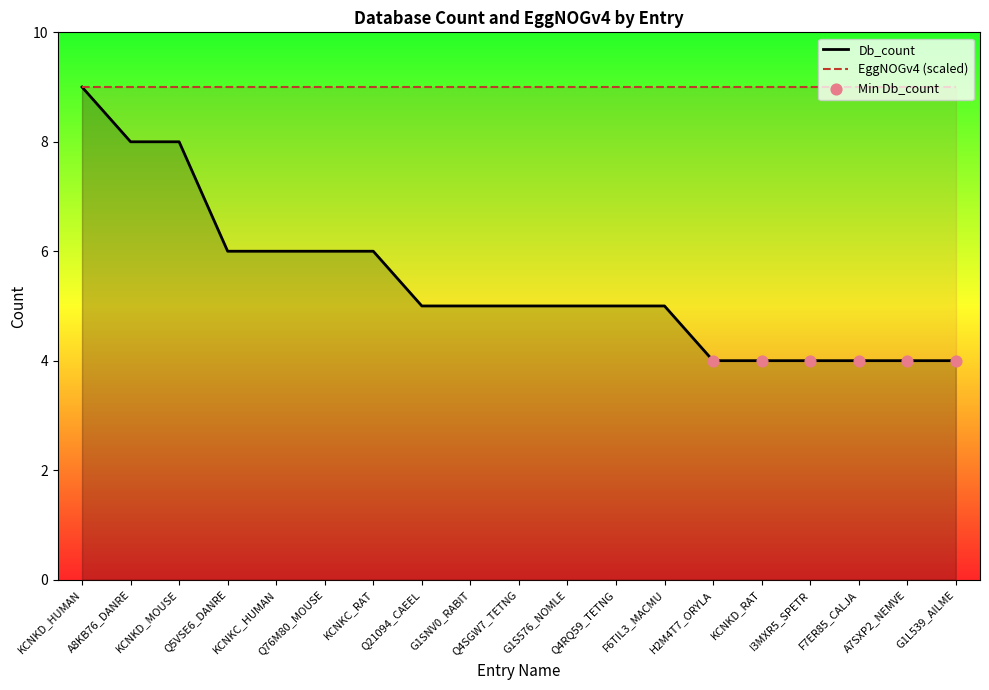

Which series has the largest total across all categories?

EggNOGv4 (scaled)